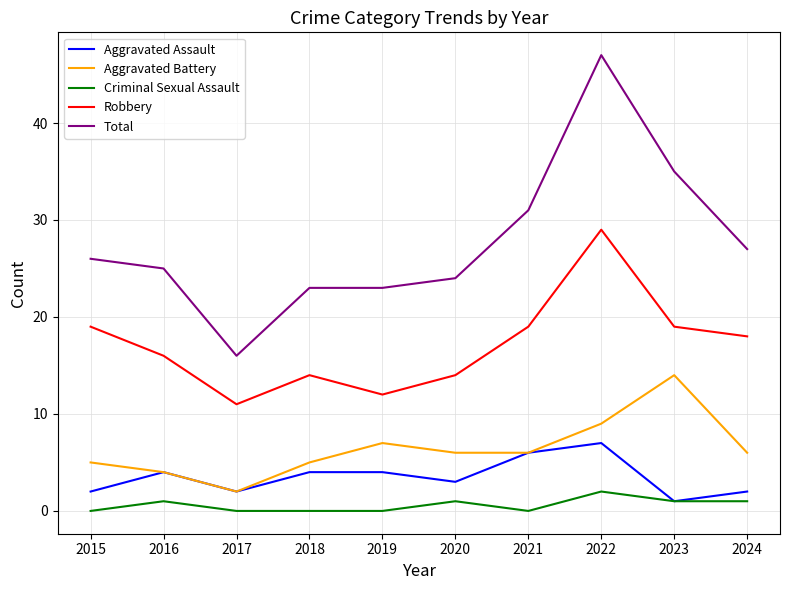

What are all the series names shown in the legend?

Aggravated Assault, Aggravated Battery, Criminal Sexual Assault, Robbery, Total